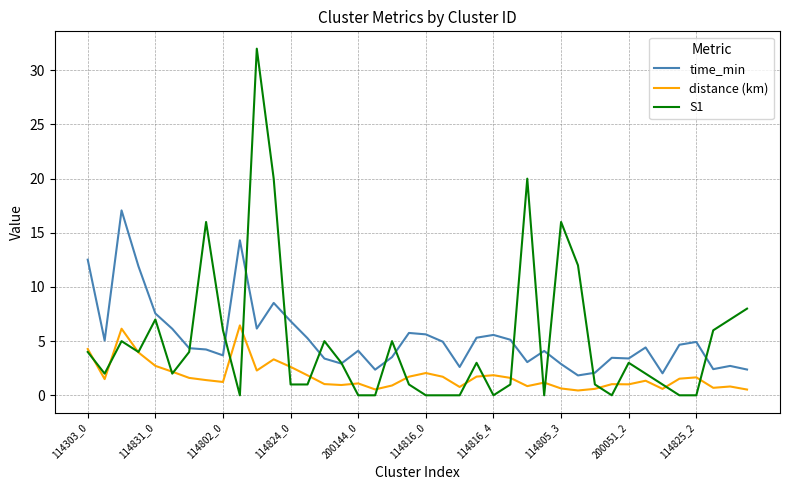

What is the highest value of the time_min series?

17.1